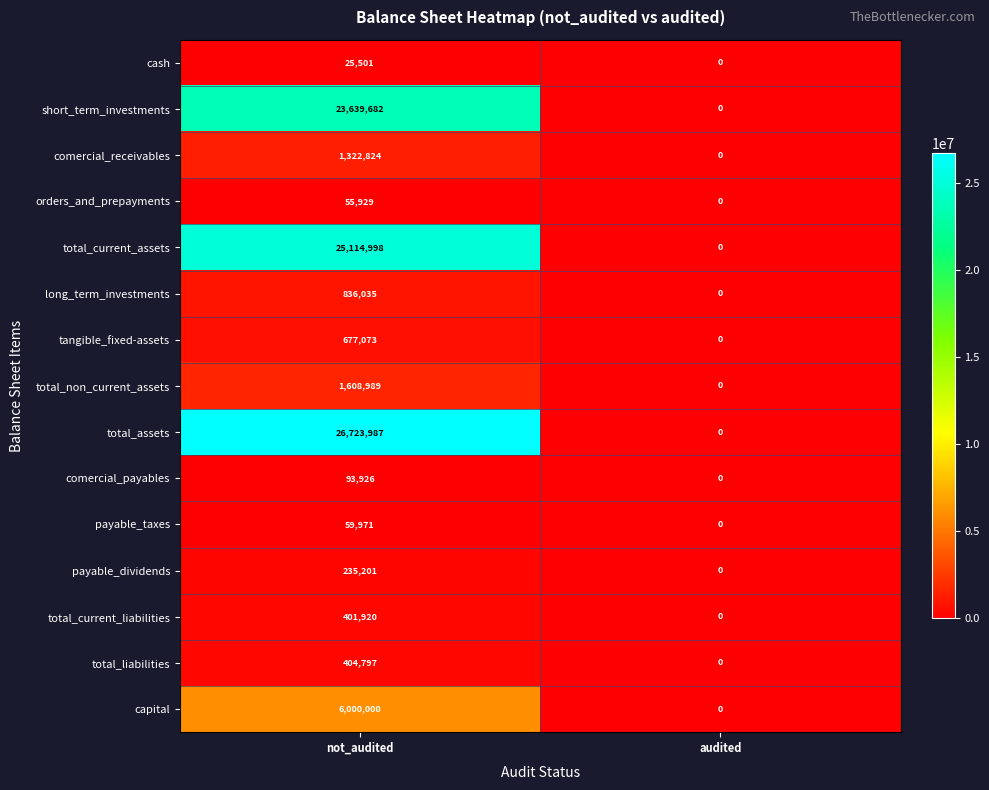

What is the difference between the maximum and minimum values in the capital series?

6000000